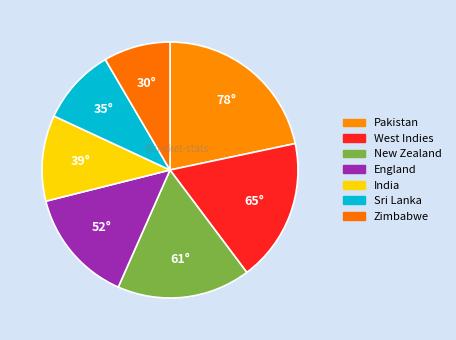

To the nearest percent, what is the difference between the New Zealand and Sri Lanka slice percentages?

7%